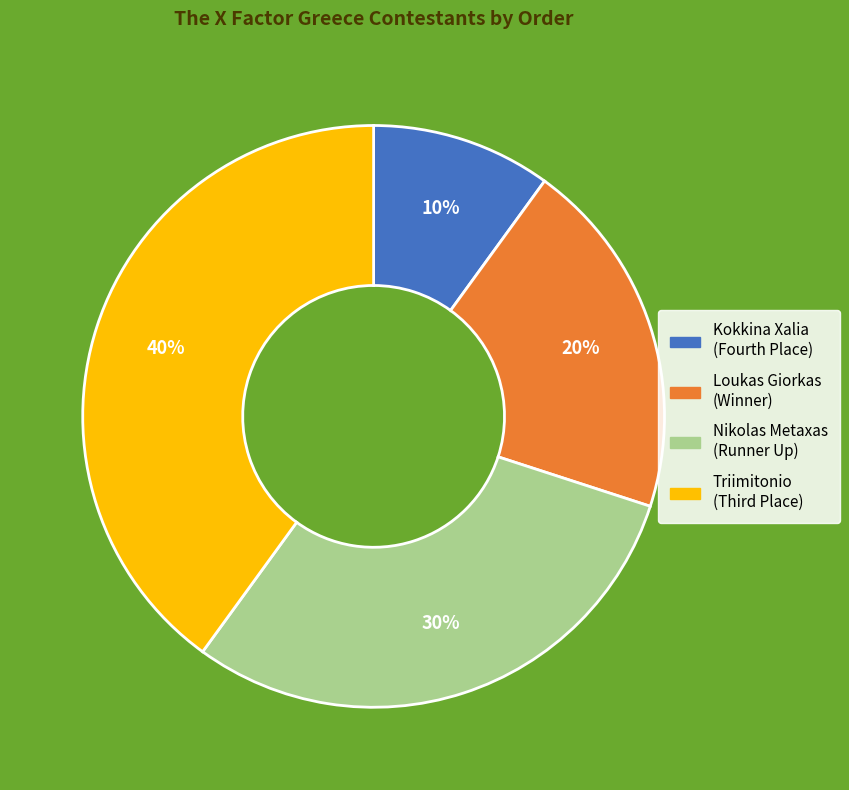

Is it true that Nikolas Metaxas is 30% of the pie?

True